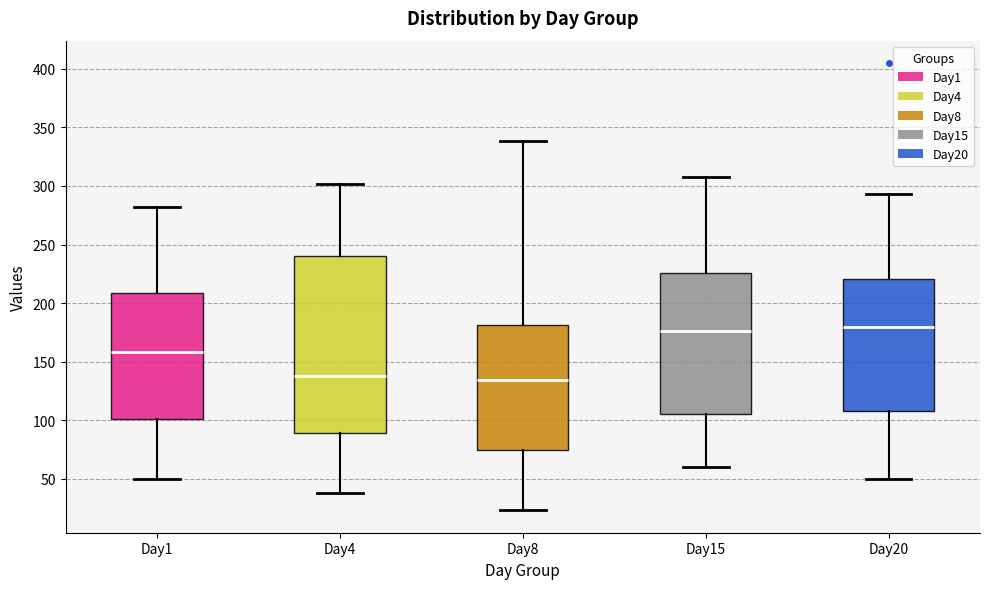

Which box is the tallest, from its lower edge to its upper edge?

Day4